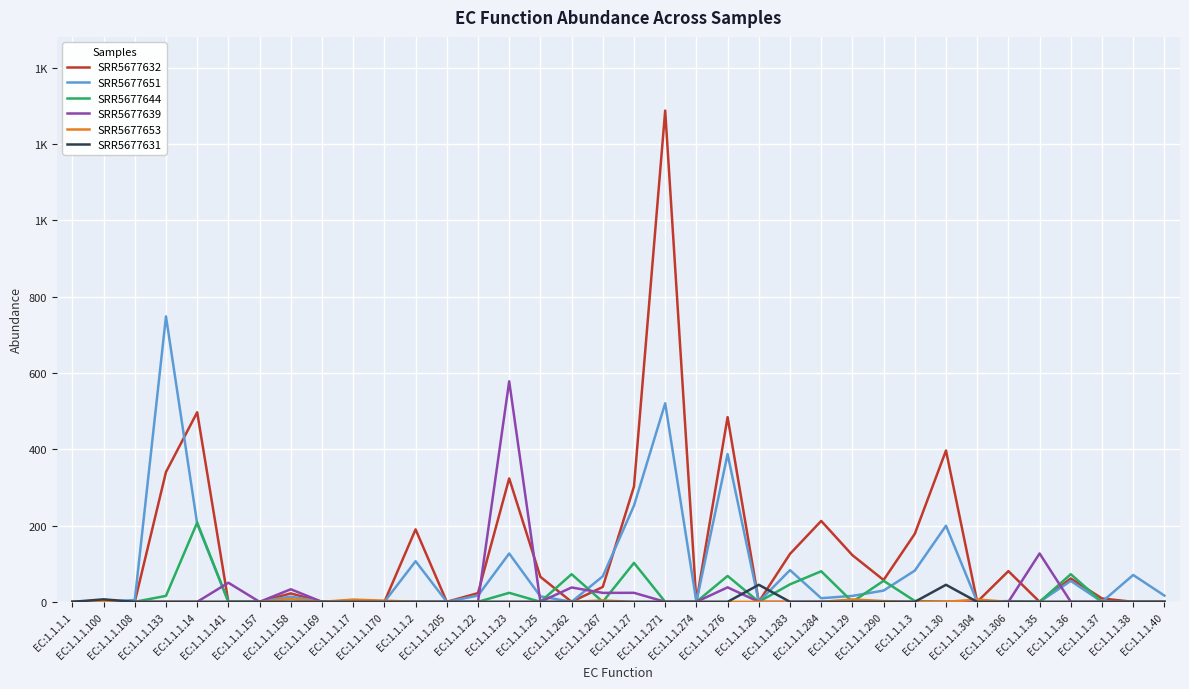

What is the label of the 5th point from the right?

EC:1.1.1.35